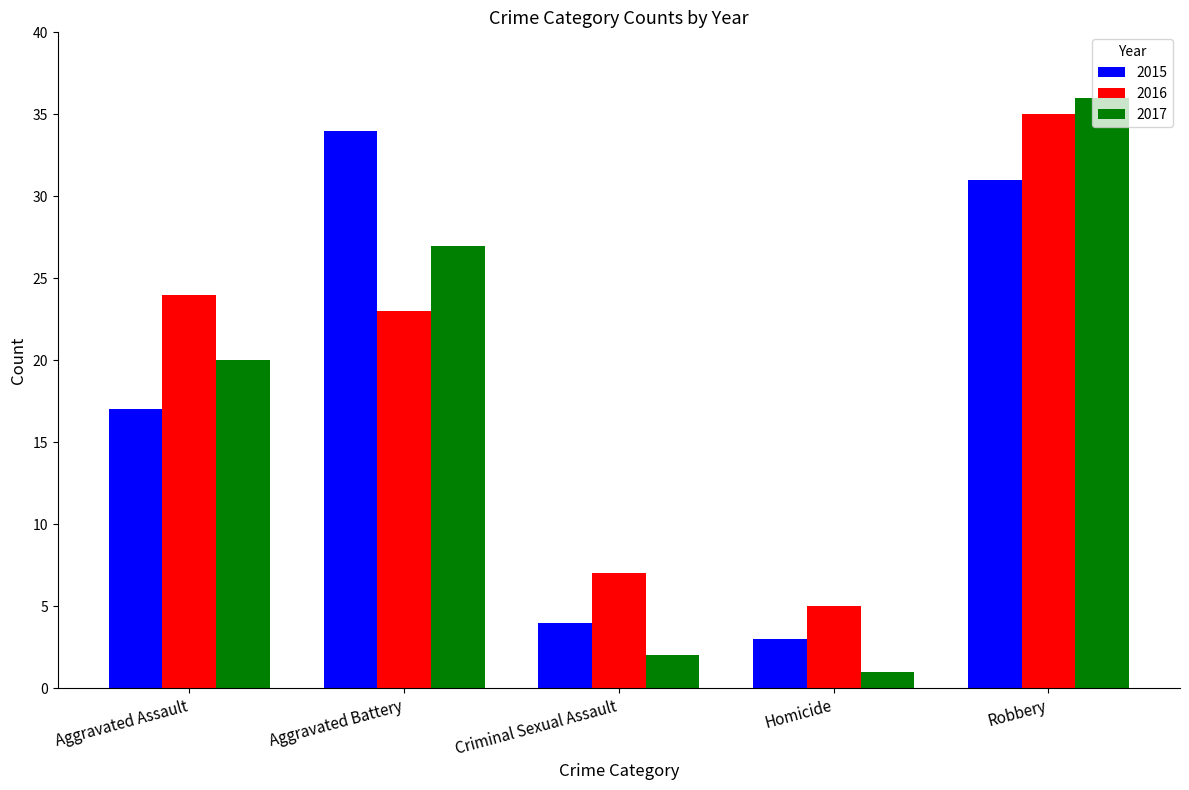

What is the spread (max minus min) of values at Robbery?

5